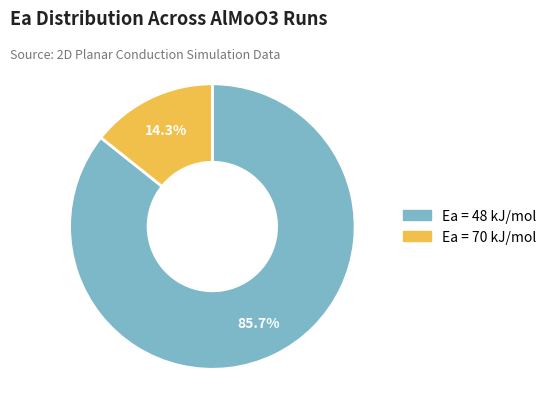

How many segments does this pie chart have?

2